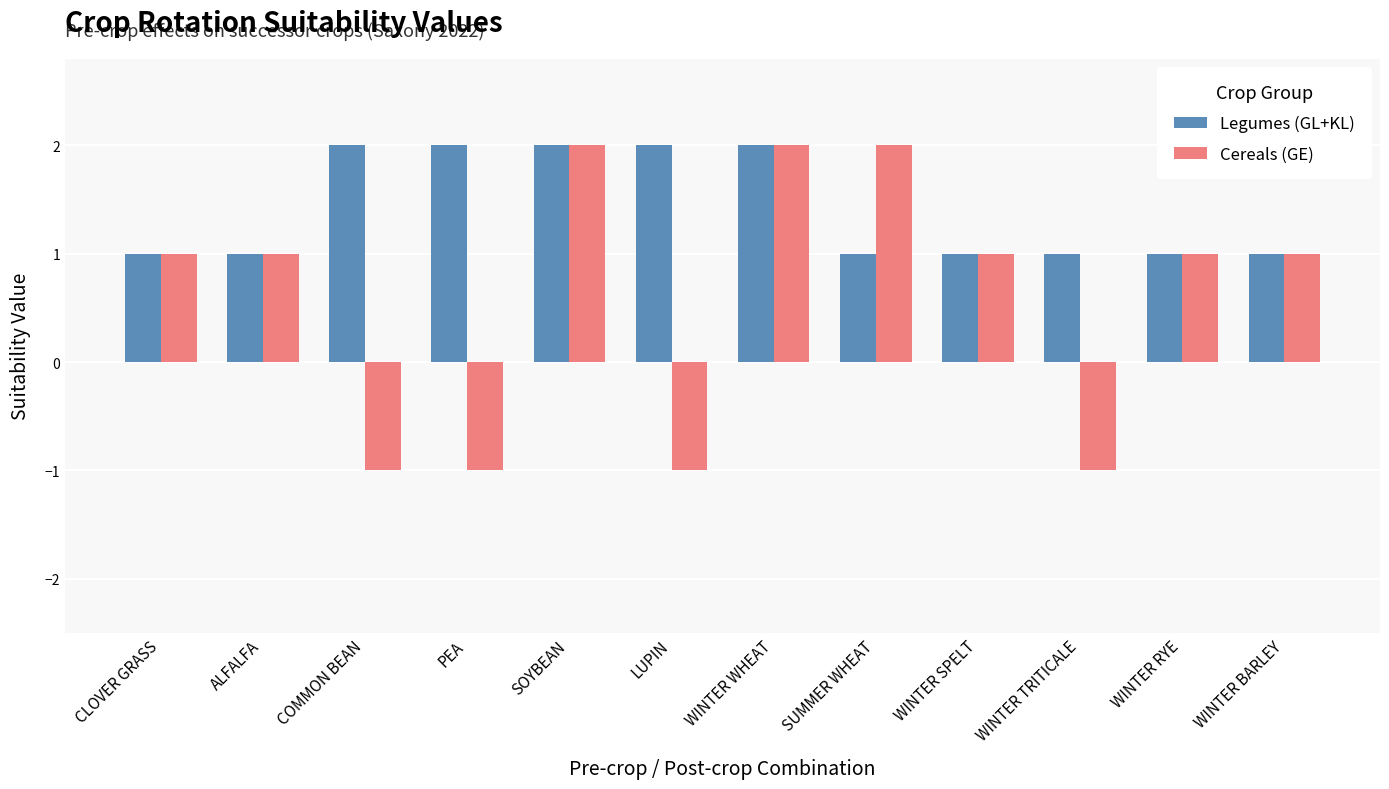

What position from the right is WINTER TRITICALE?

3